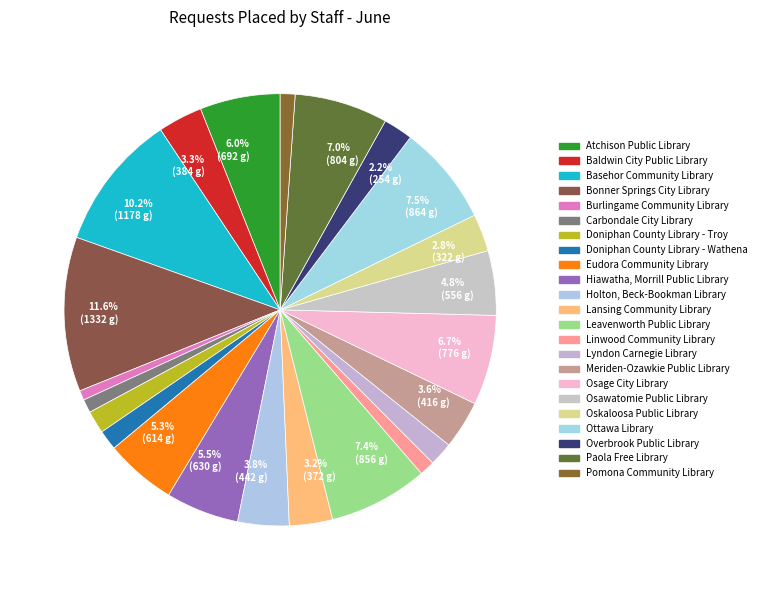

What is the largest slice in the pie chart?

Bonner Springs City Library